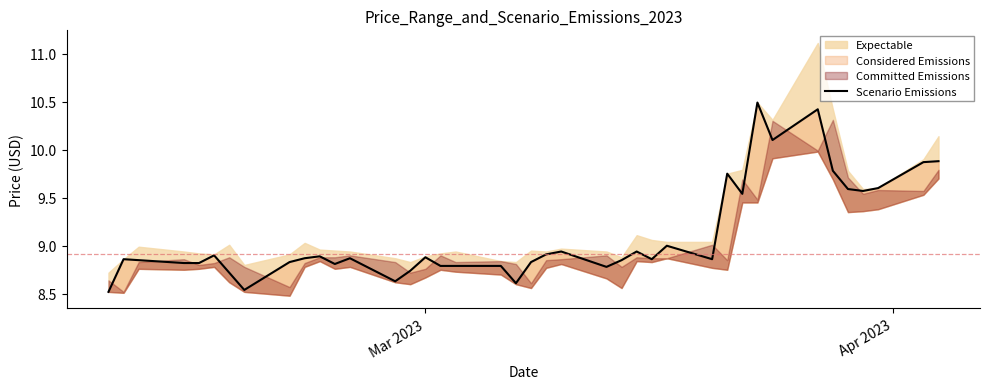

What is the average value?

9.1